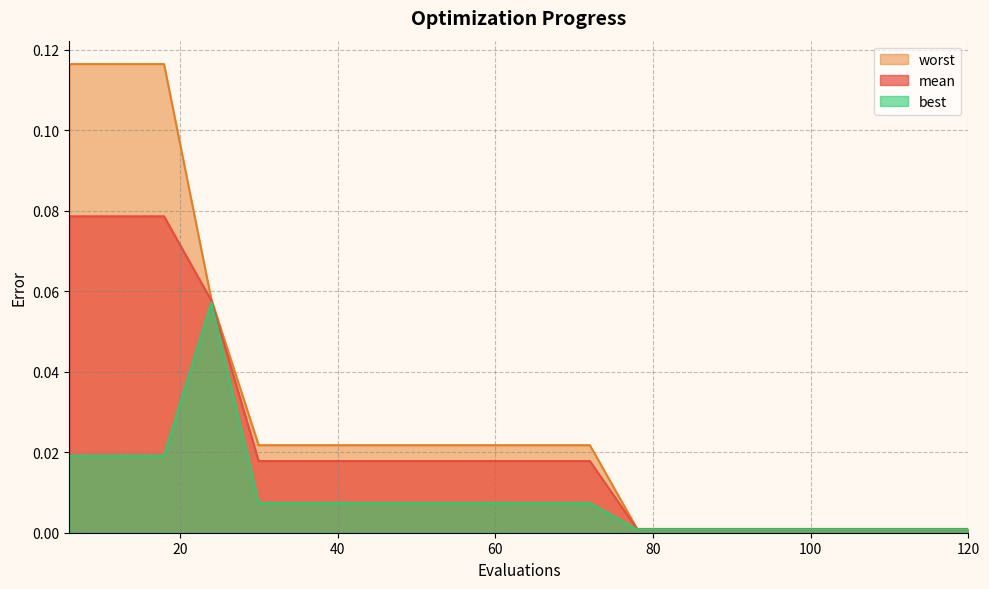

Rank the categories by worst value from highest to lowest.

6, 12, 18, 24, 30, 36, 42, 48, 54, 60, 66, 72, 78, 84, 90, 96, 102, 108, 114, 120